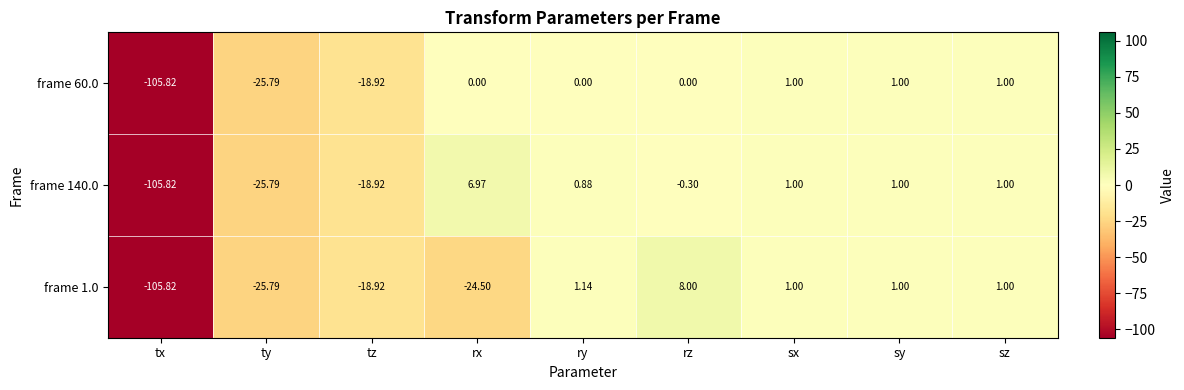

At how many categories does at least one series exceed -9?

6